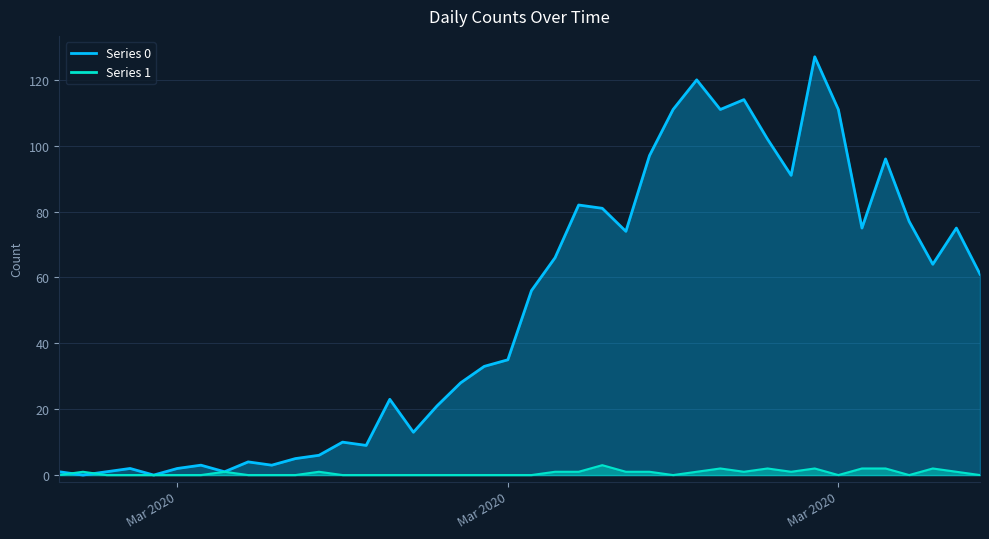

What is the value of the Series 0 point at the 36th from the left?

96